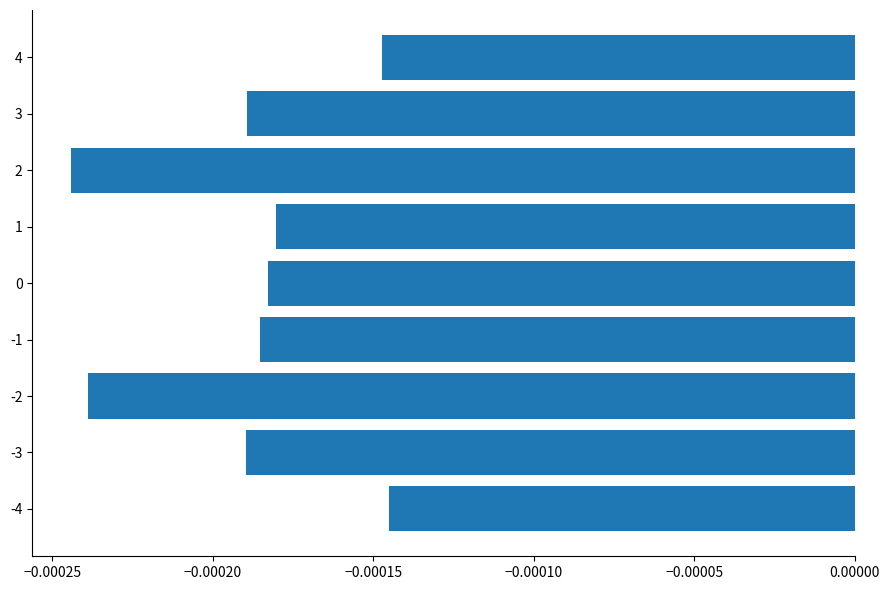

Between -4 and -2, which is larger?

-4